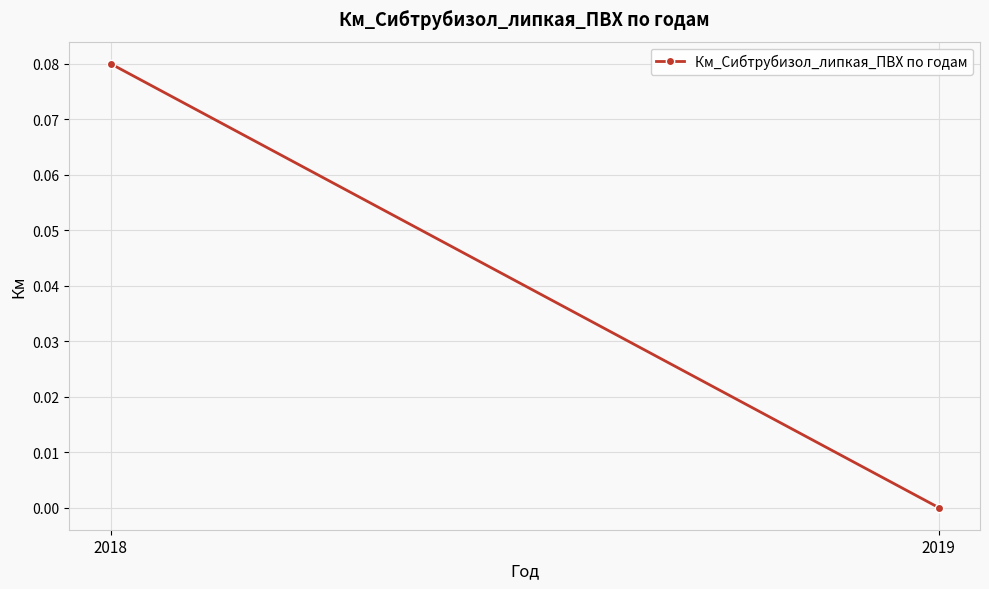

Count the values in the range 0 to 1.

2